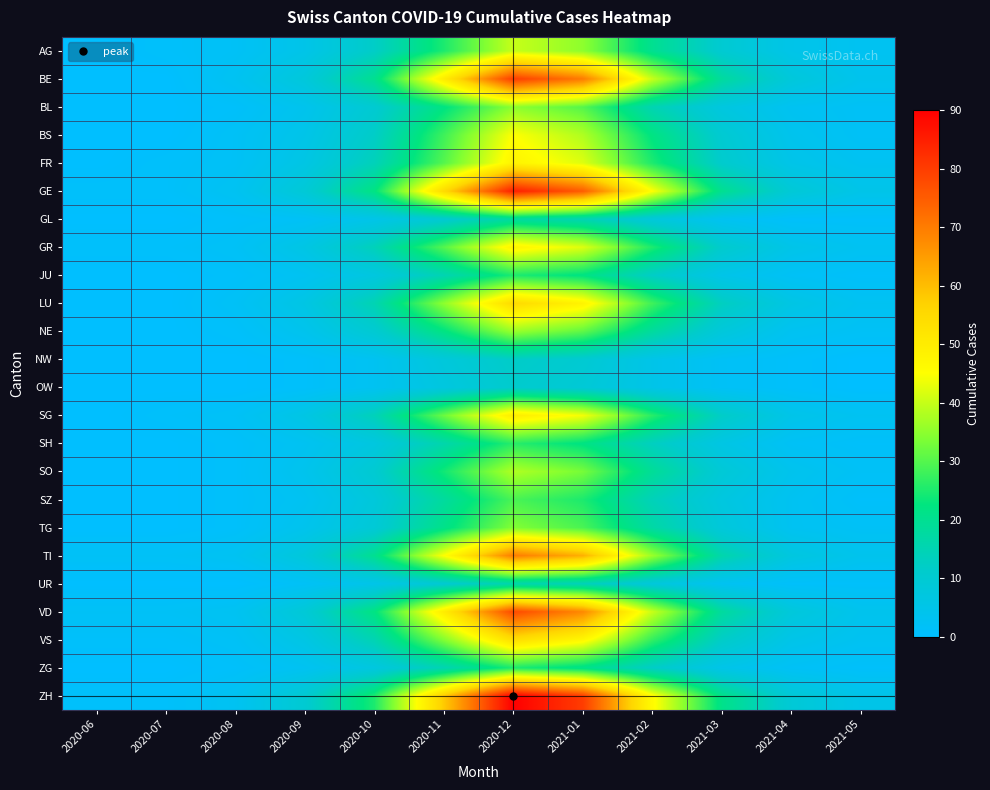

Between 2021-03 and 2020-07, which is larger?

2021-03